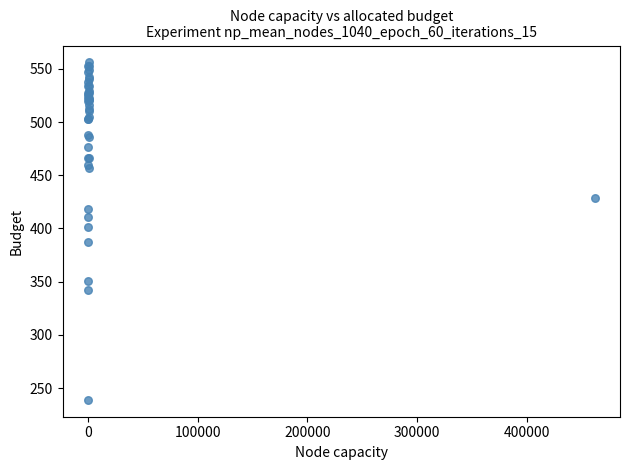

What Y value in the scatter plot is closest to 397?

401